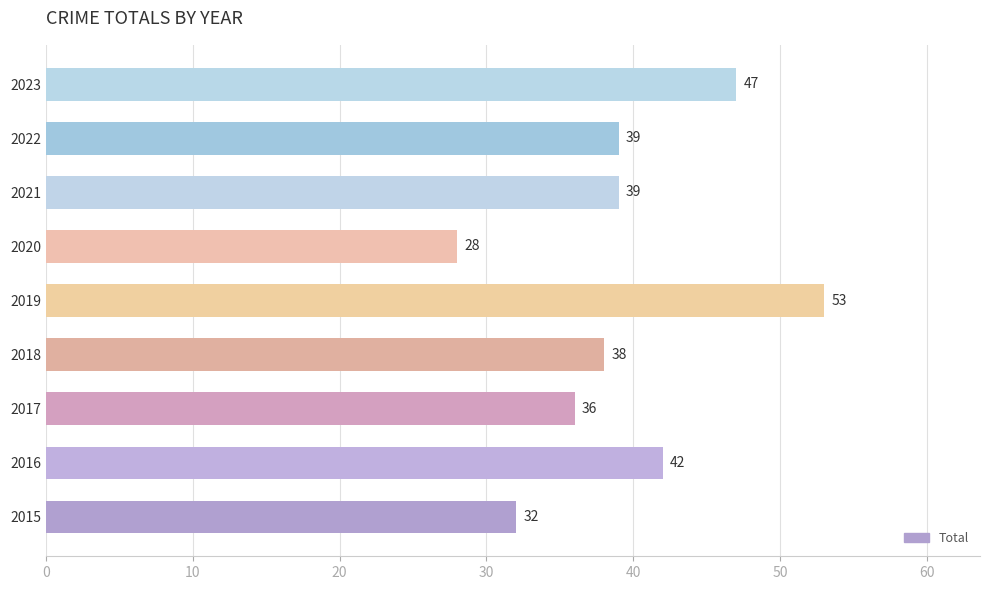

Read the value at 2017.

36